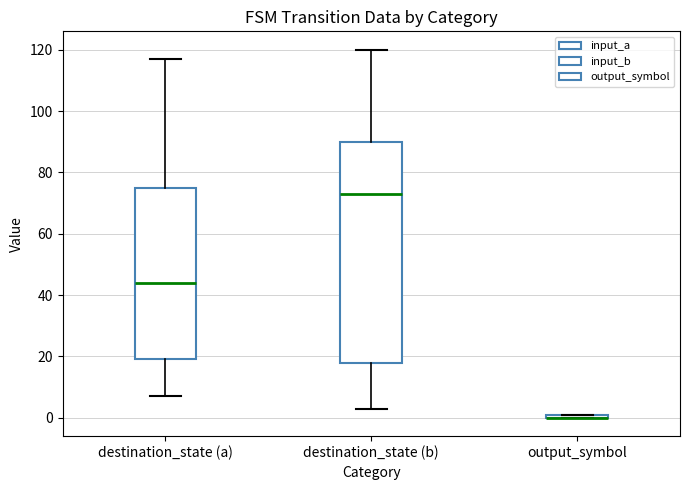

Where is the upper edge of the box for destination_state (b) on the y-axis? The values are not printed on the chart, so give them approximately, as read against the axis.

90